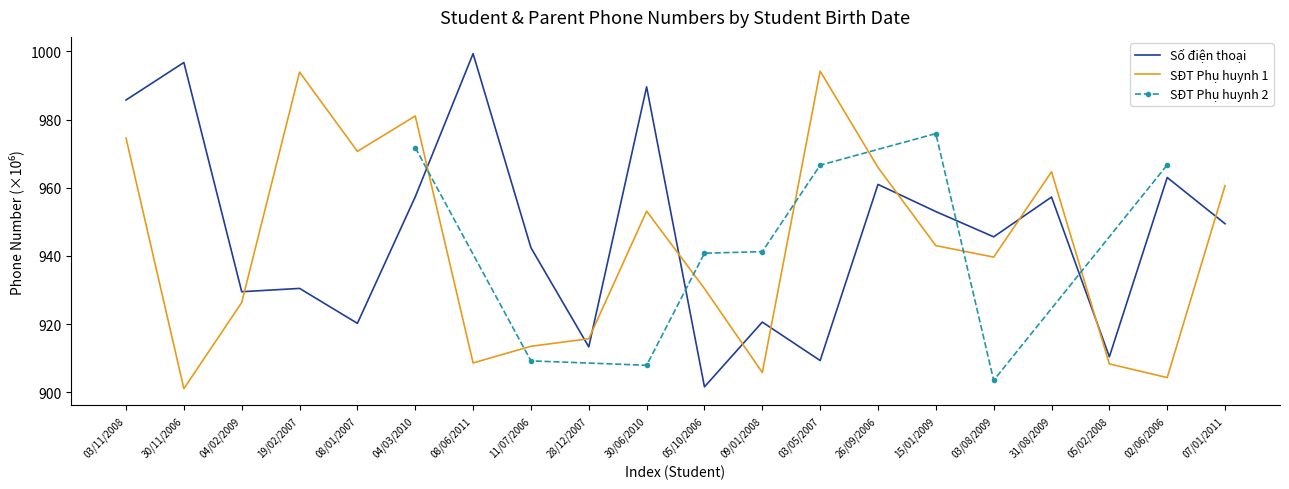

What is the approximate value of Số điện thoại at 02/06/2006?

963.0